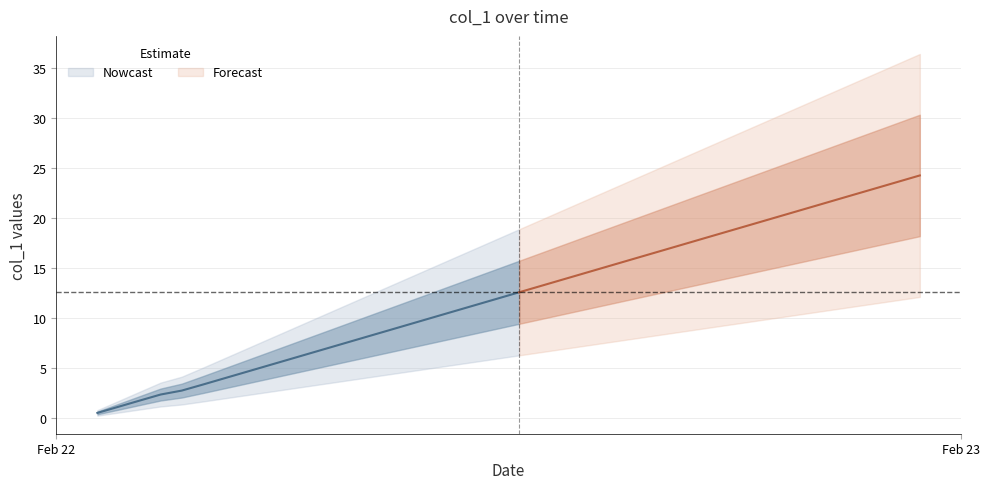

The chart shows a value of 5.1 at 13. True or false?

False